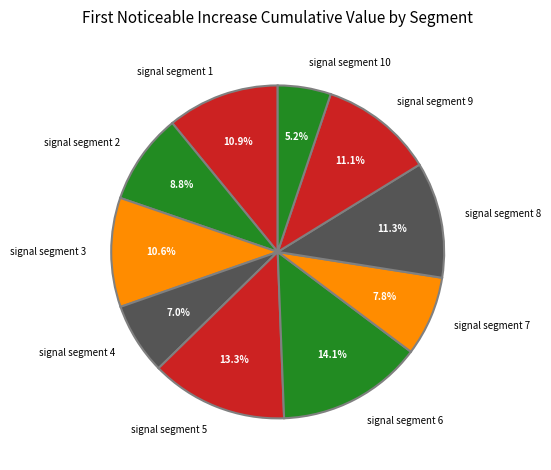

Does any single category account for the majority?

No